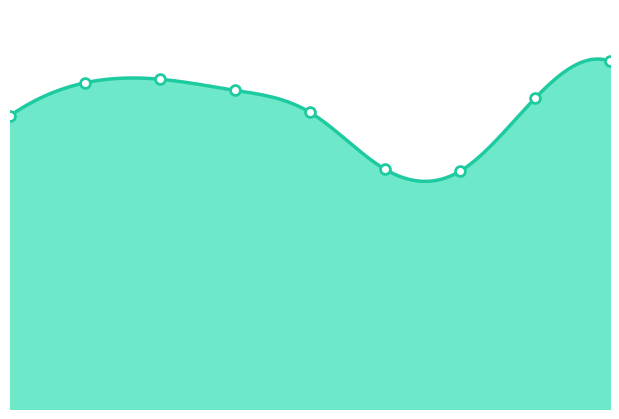

Which has a higher value, 2020 or 2018?

2018